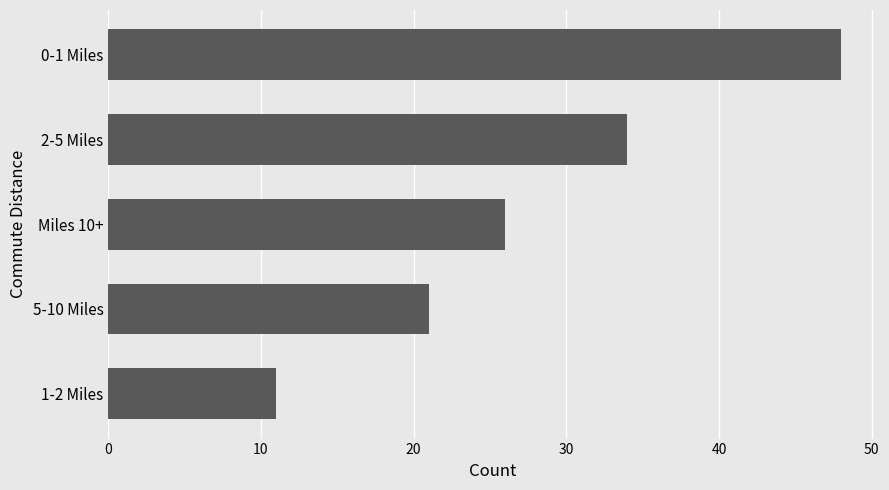

Where is the data nearest to the value 29?

Miles 10+